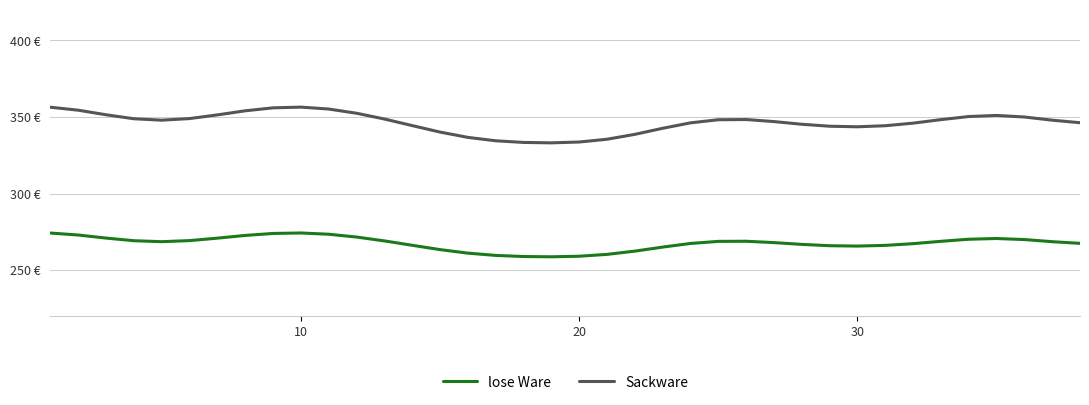

At how many categories does at least one series exceed 285?

38